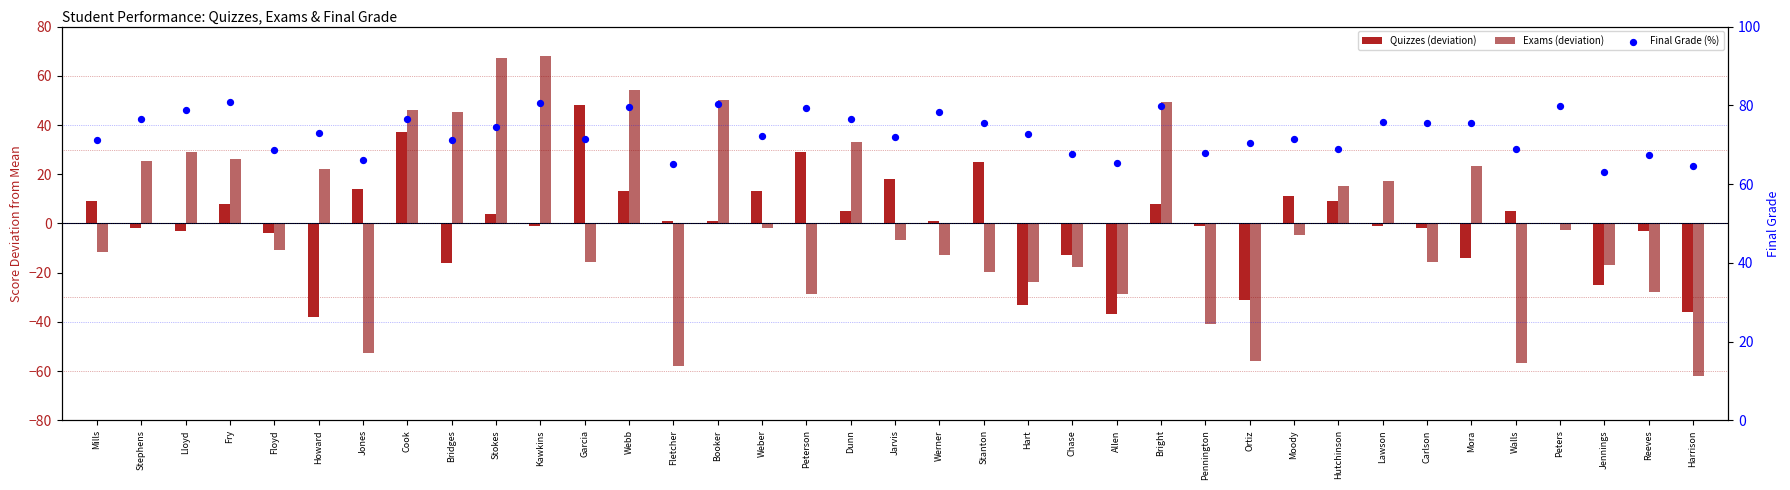

What are all the series names shown in the legend?

Quizzes (deviation), Exams (deviation), Final Grade (%)